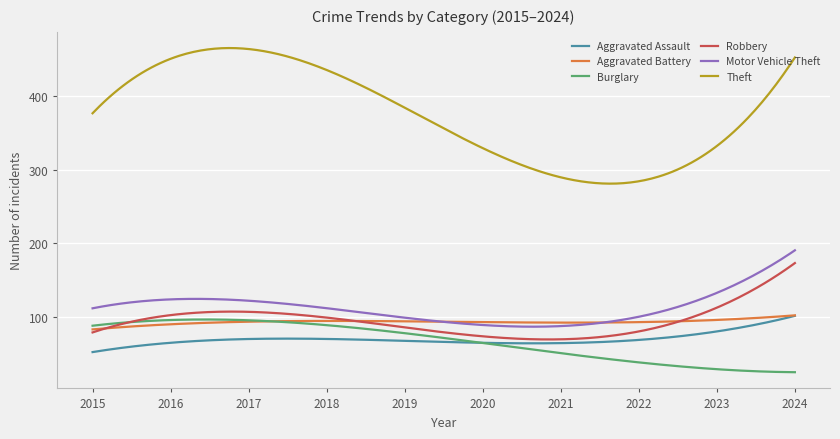

True or false: Aggravated Battery and Theft intersect in this chart.

False